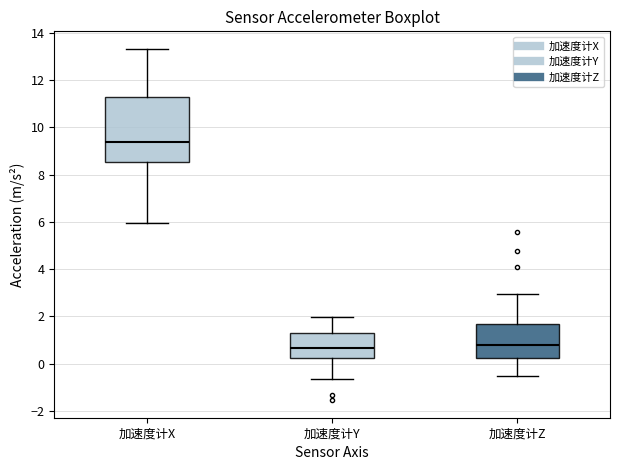

Where does the lower whisker of the box for 加速度计Z end on the y-axis? The values are not printed on the chart, so give them approximately, as read against the axis.

-0.6